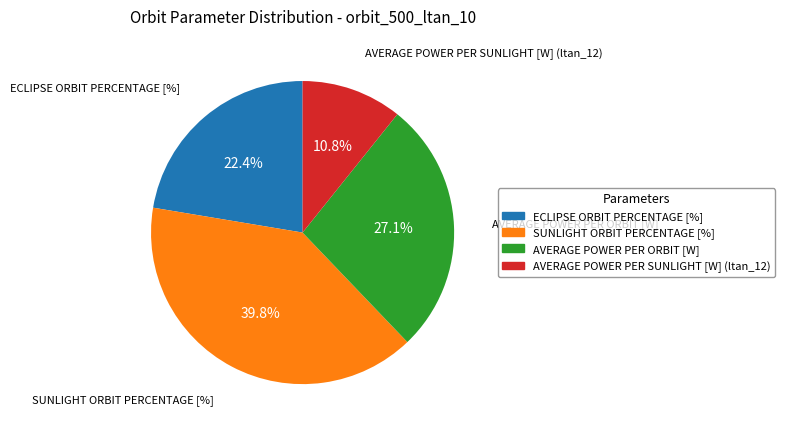

The SUNLIGHT ORBIT PERCENTAGE [%] slice represents 54% of the pie. True or false?

False